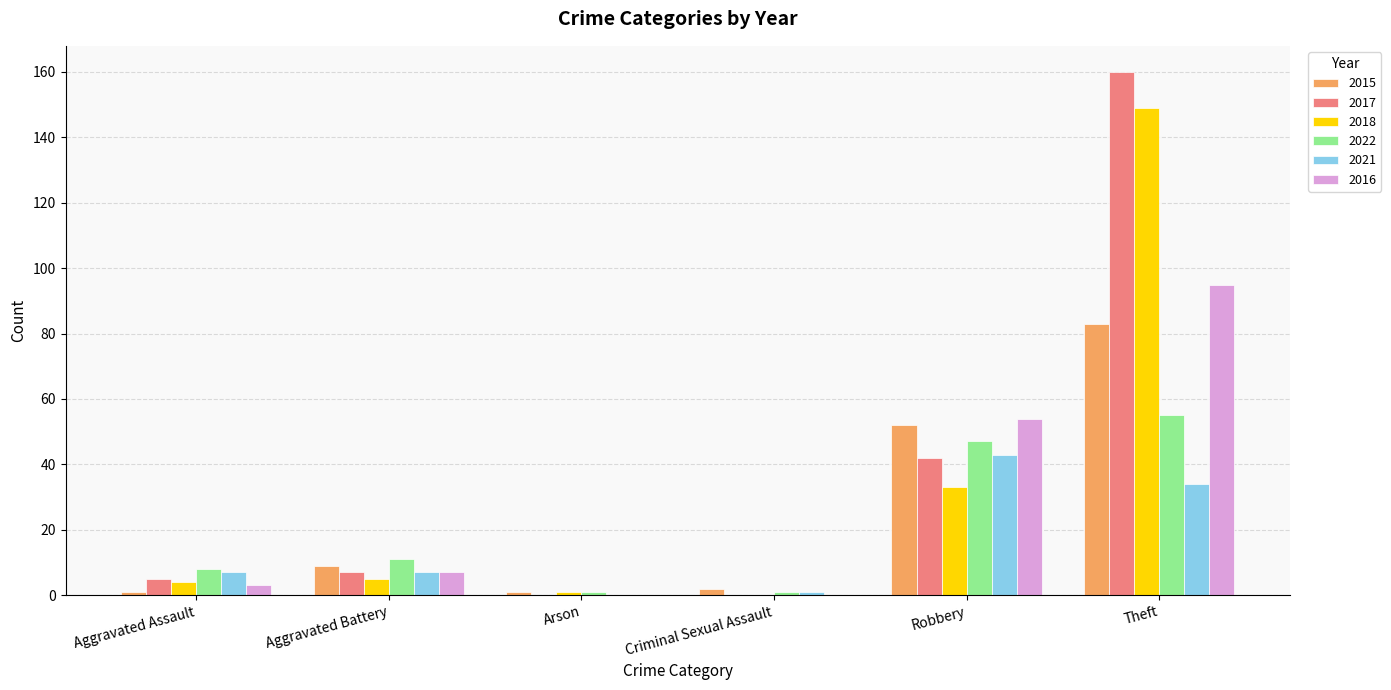

What is the average value of the 2018 series?

32